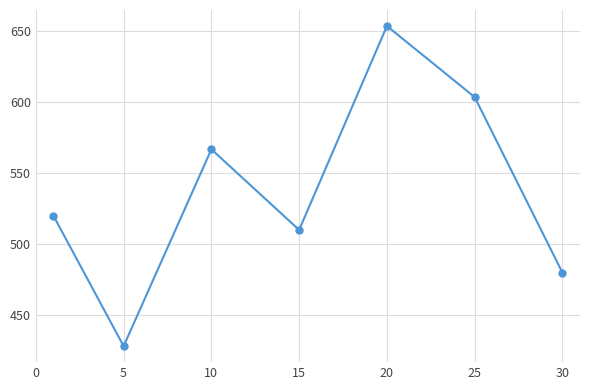

What is the sum of all values?

3761.7